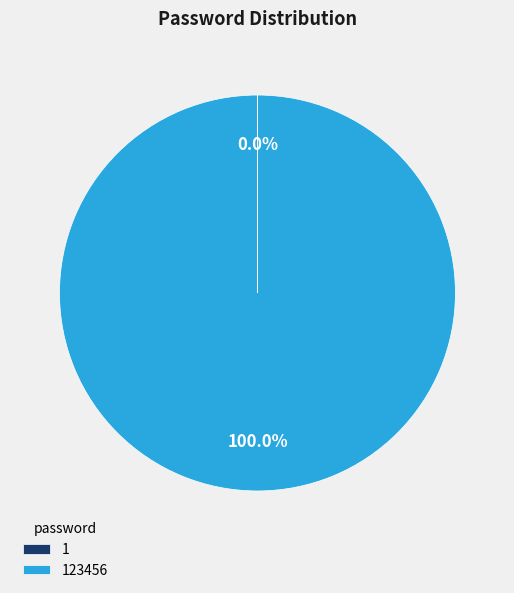

Is there a majority slice in this chart?

Yes